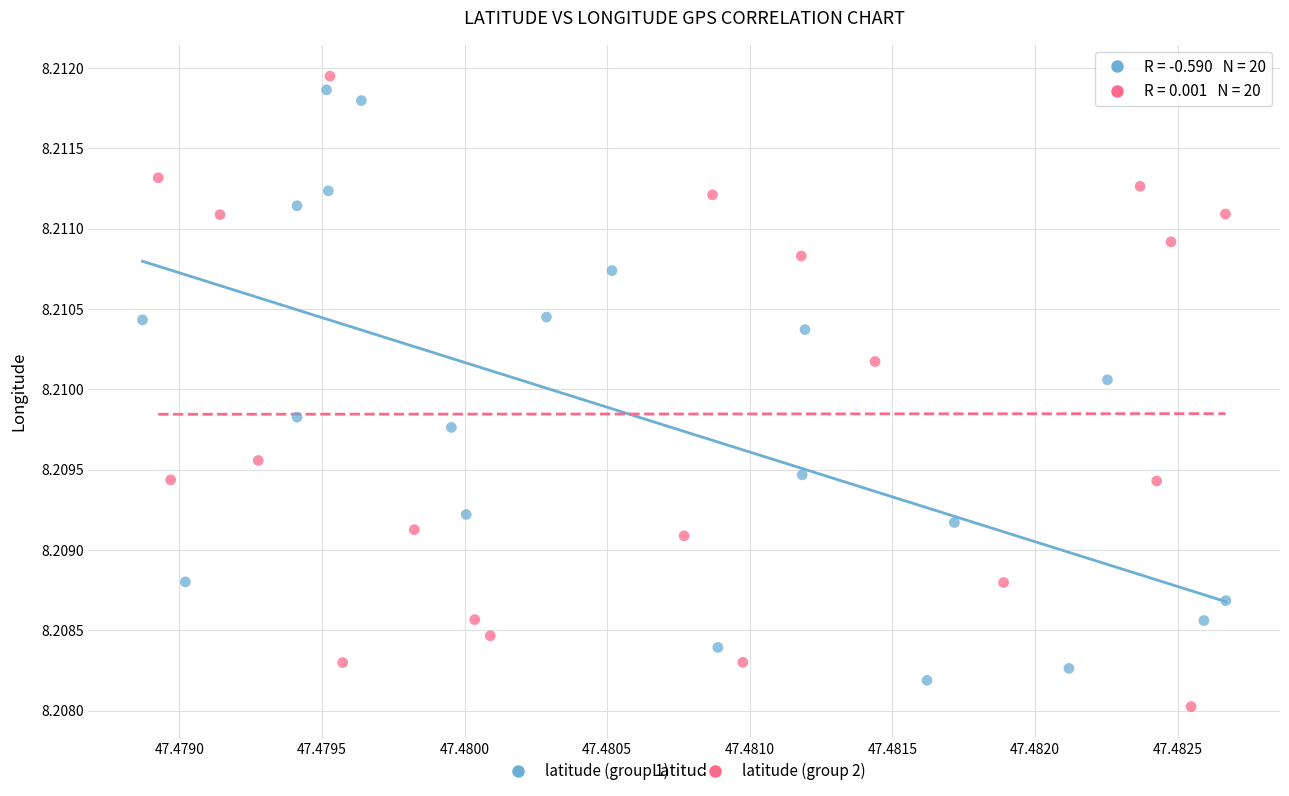

What are all the series names shown in the legend?

latitude (group 1), latitude (group 2)